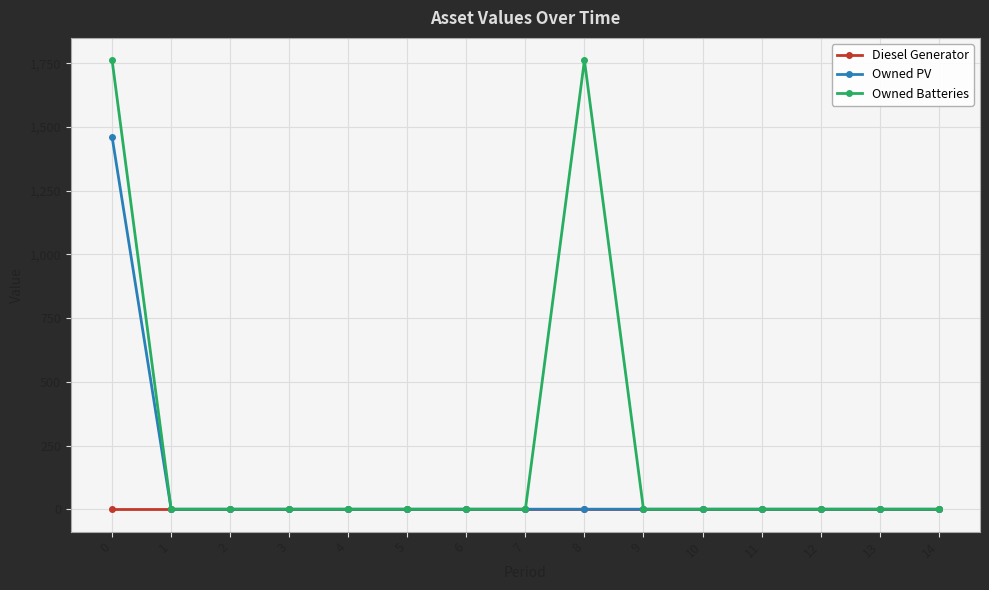

List the series in order of their overall mean, lowest first.

Diesel Generator, Owned PV, Owned Batteries